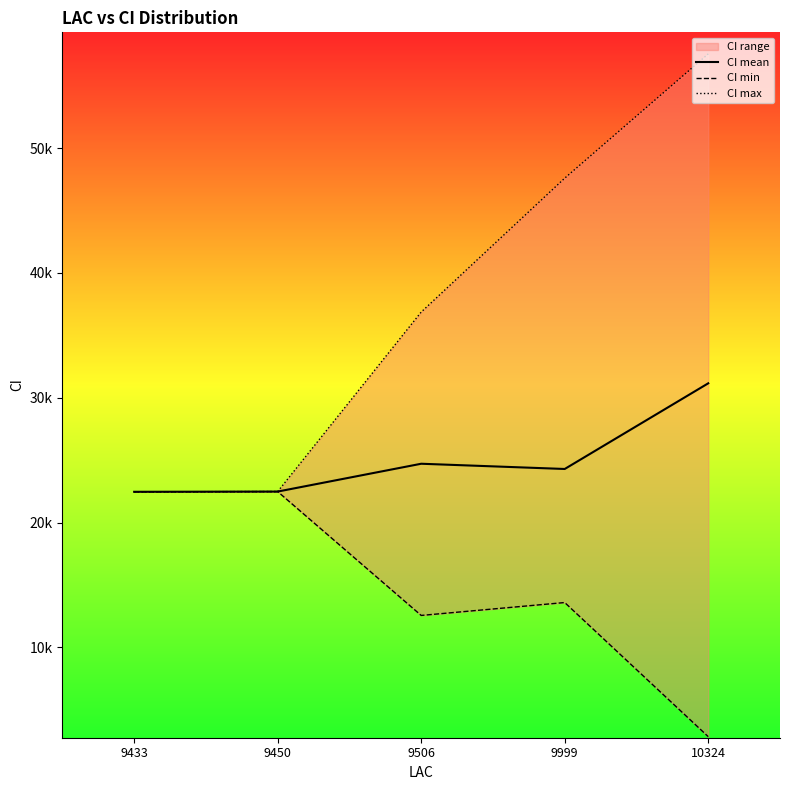

True or false: CI mean and CI min intersect in this chart.

False